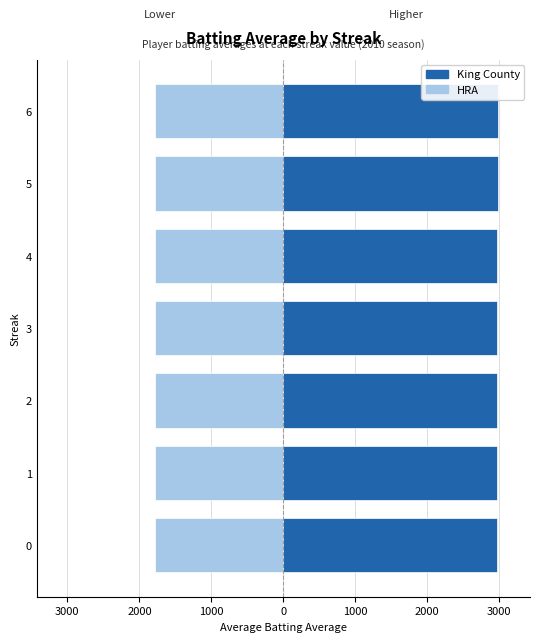

What is the difference between the maximum and second lowest values in the King County series?

14.0